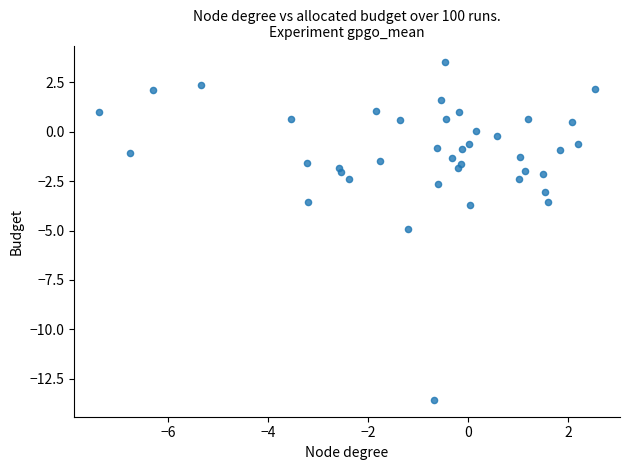

What is the range of Y values (max minus min)?

17.1